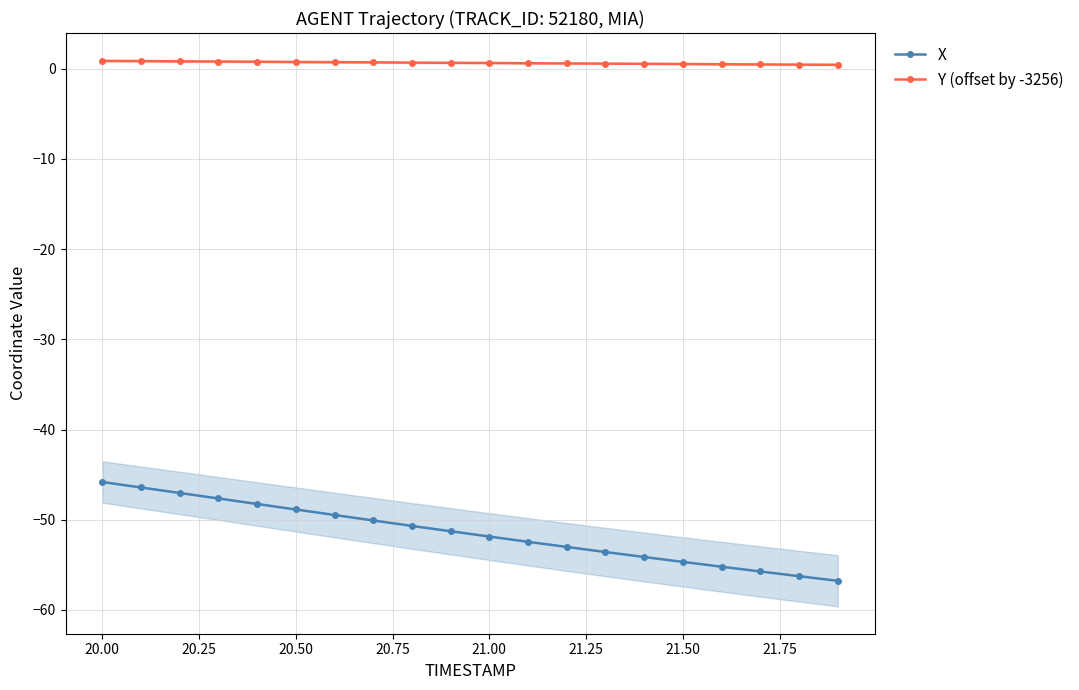

True or false: Y (offset by -3256) has more than 0 interior local peaks.

False